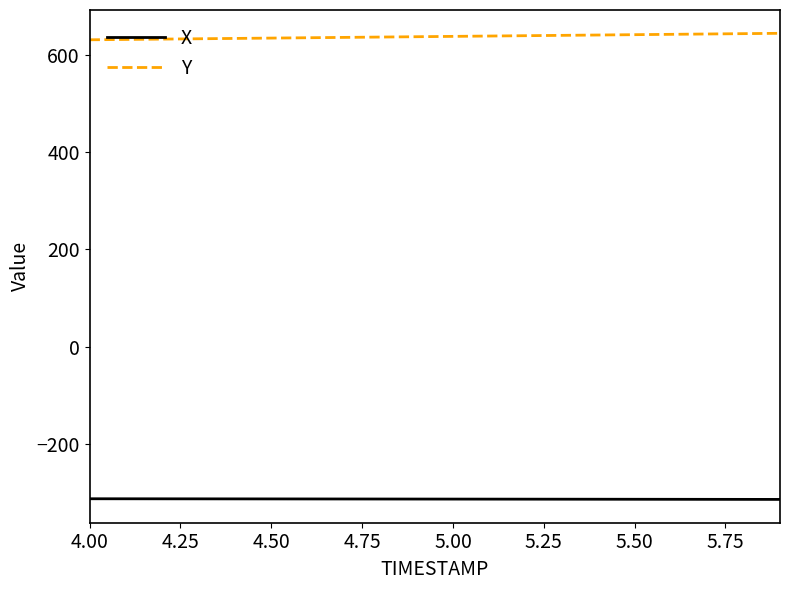

What is the difference between the second highest and second lowest values in the Y series?

11.9